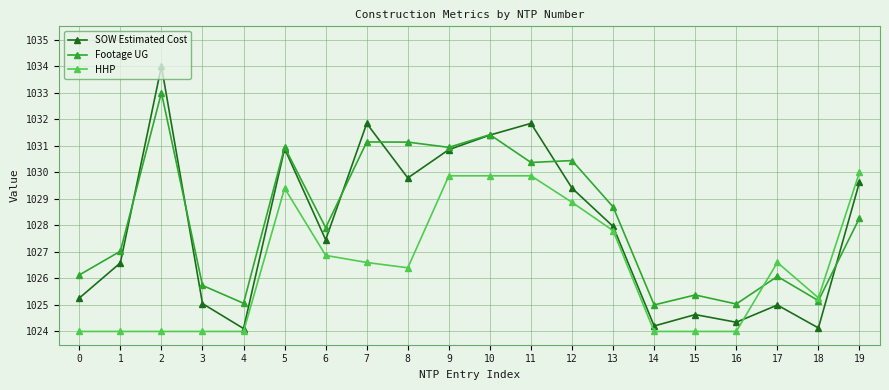

After their last crossing, which series has the higher values: SOW Estimated Cost or HHP?

HHP